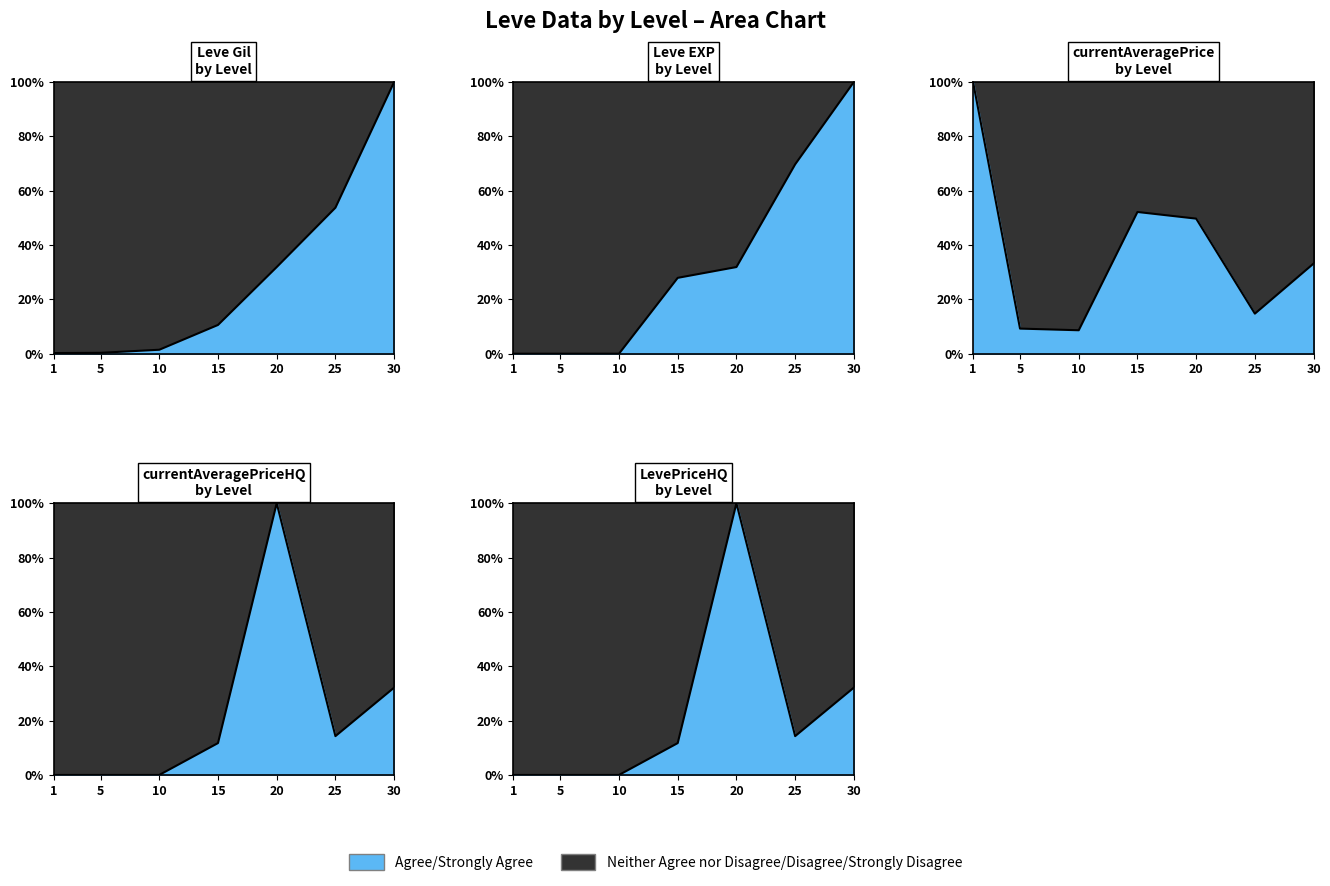

At which label does Leve Gil reach its peak?

30